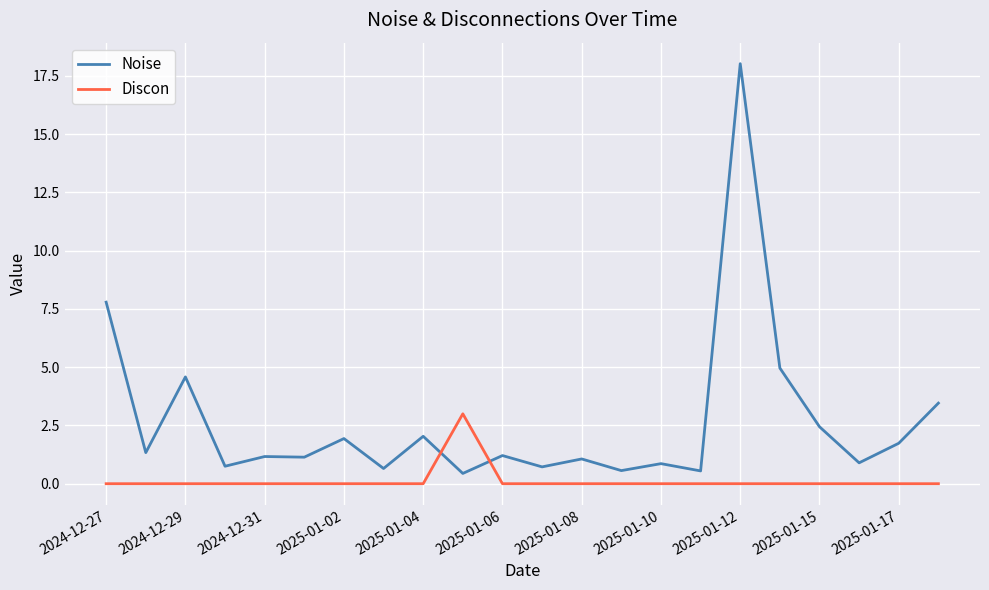

Which series has the widest spread of values?

Noise